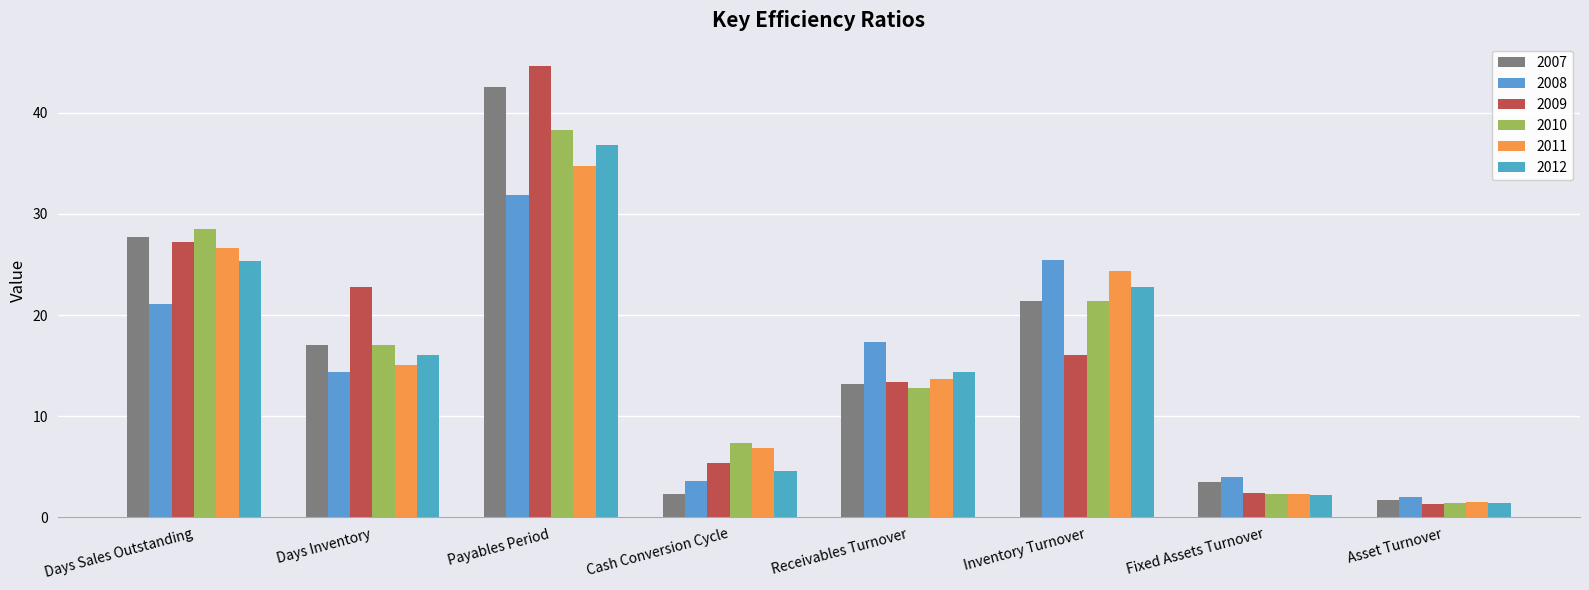

What is the label of the 5th bar from the right?

Cash Conversion Cycle